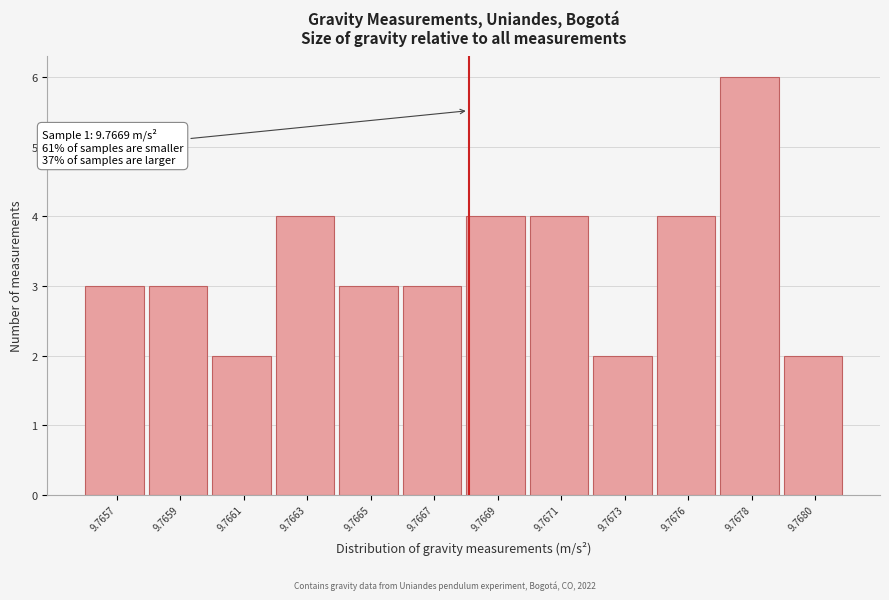

Reading left to right, what are all the values shown in this chart?

9.7657=3	9.7659=3	9.7661=2	9.7663=4	9.7665=3	9.7667=3	9.7669=4	9.7671=4	9.7673=2	9.7676=4	9.7678=6	9.7680=2